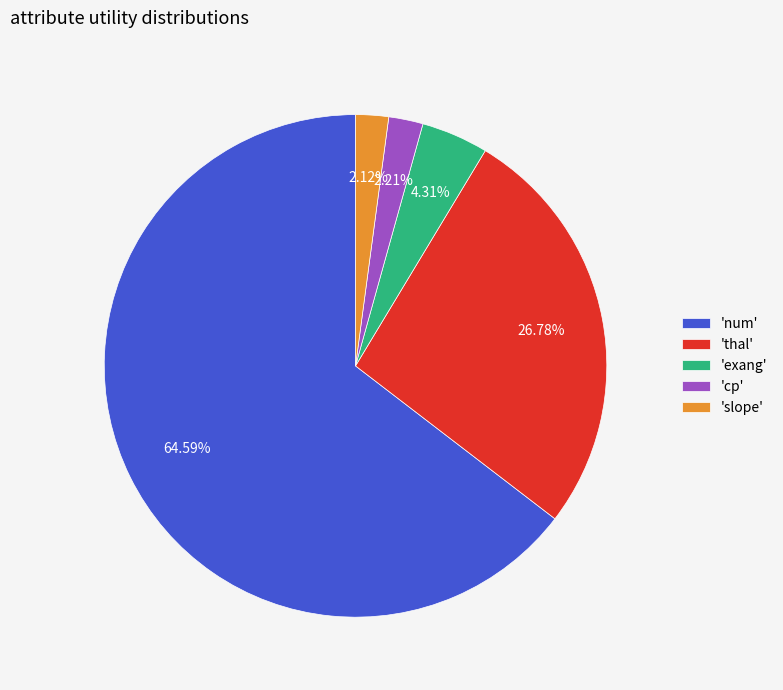

To the nearest percent, what is the average slice percentage?

20%